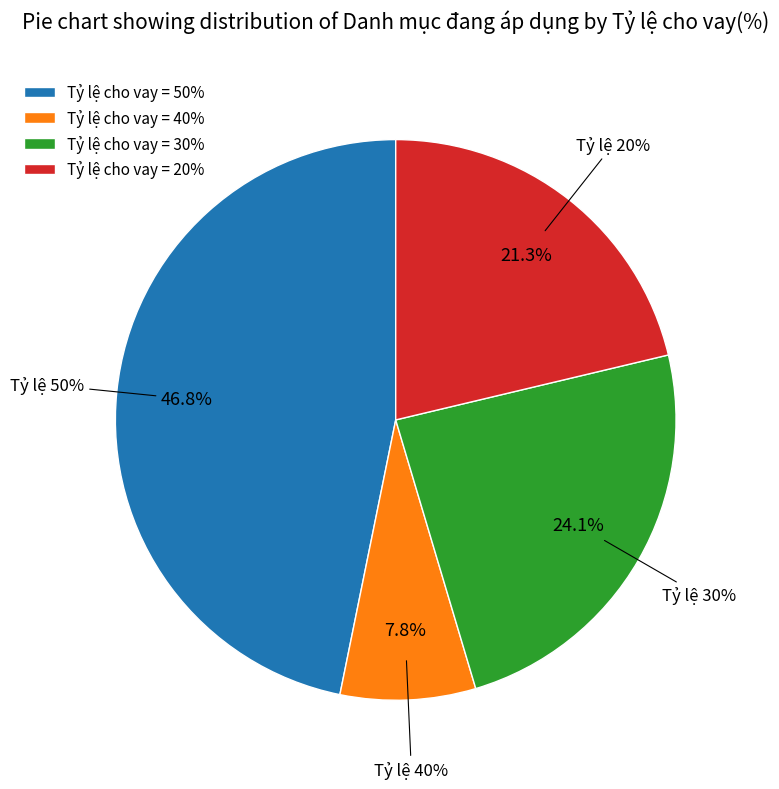

Count the number of slices in the pie.

5